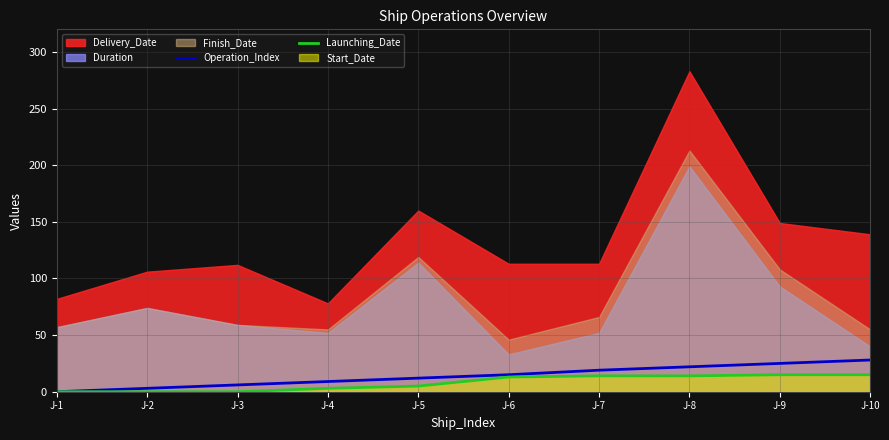

Is the value of Operation_Index at J-1 greater than the value of Launching_Date at J-6?

No